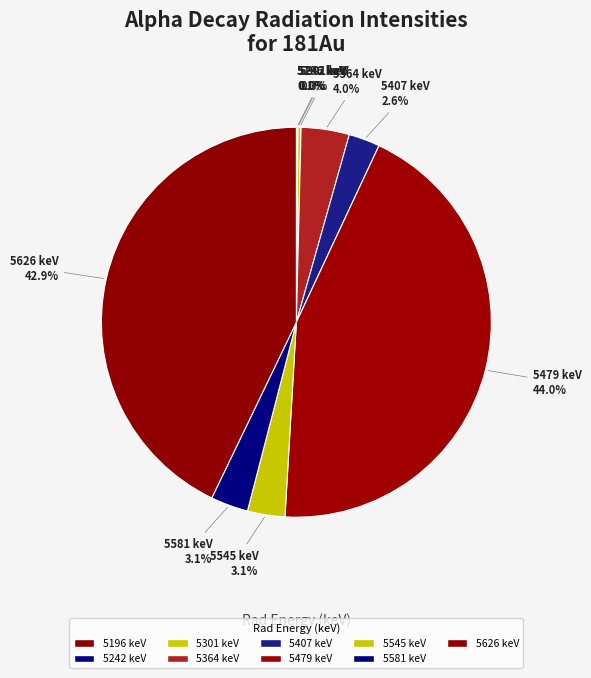

Count the number of slices in the pie.

9